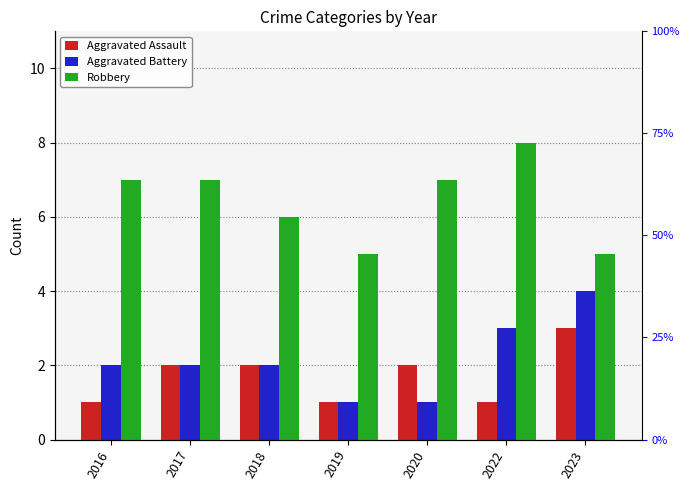

At which label does Aggravated Battery first exceed 2?

2022